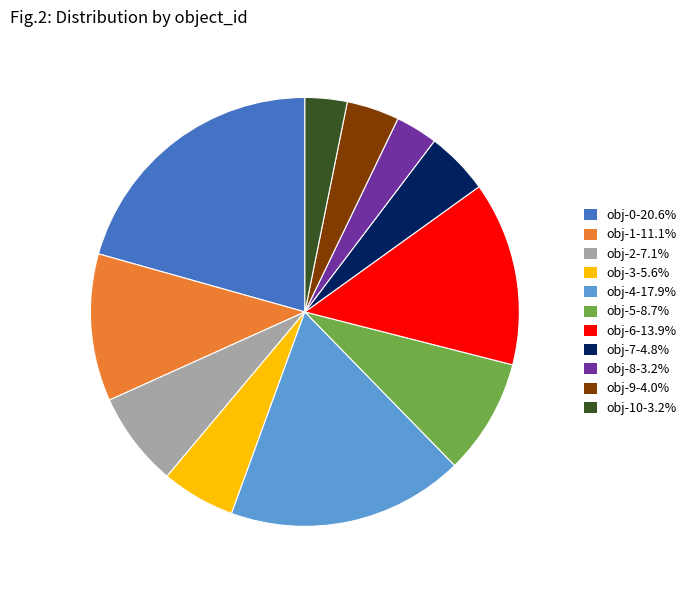

Does any single category account for the majority?

No